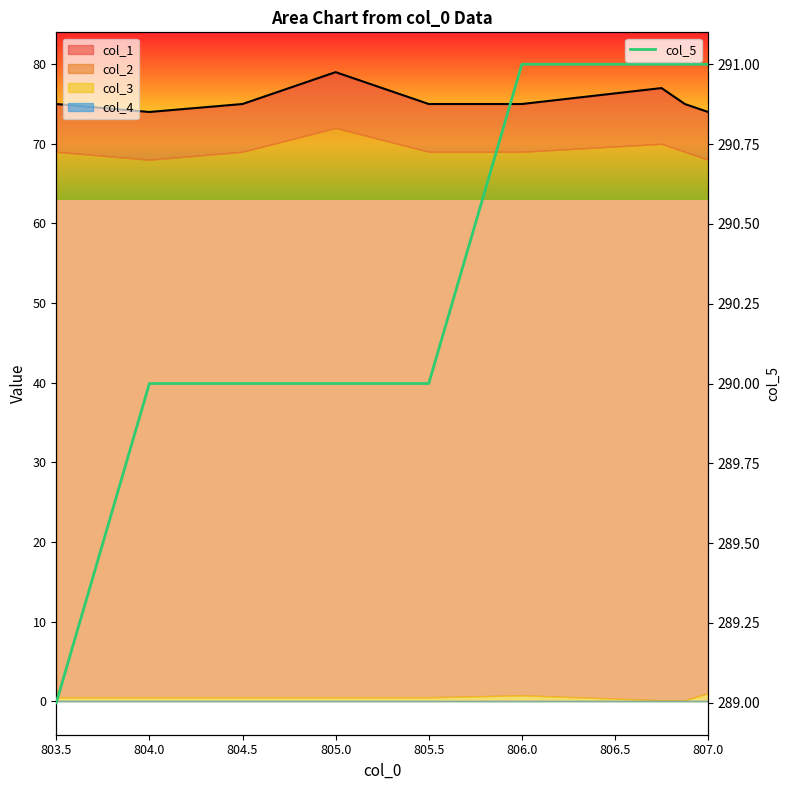

What is the label of the 7th point from the right?

804.5